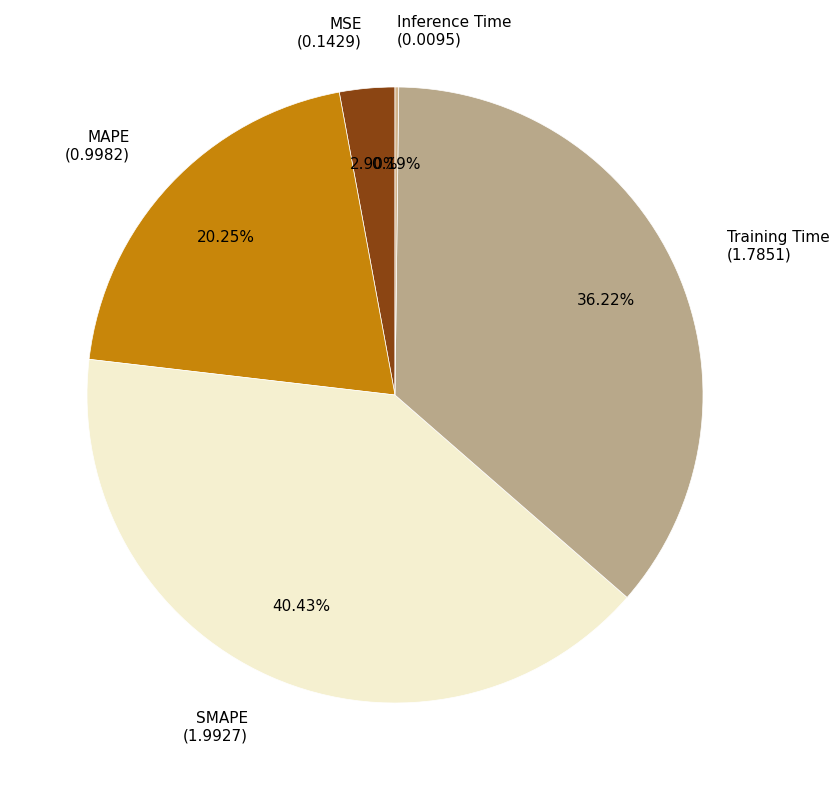

Does any single category account for the majority?

No